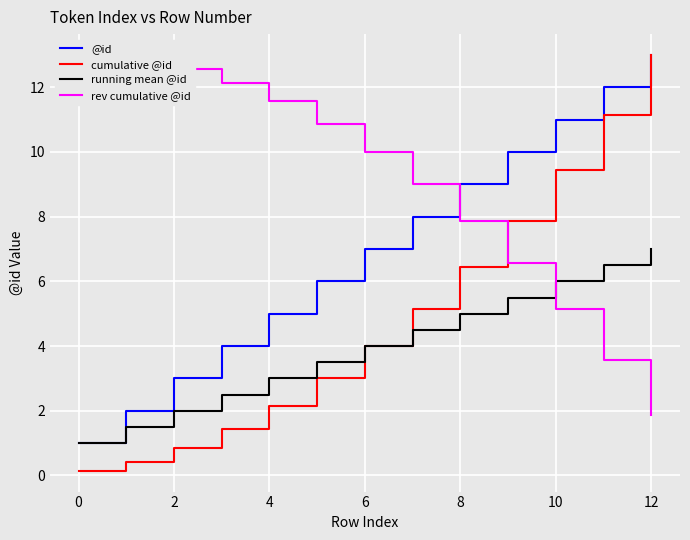

What is the lowest value of the running mean @id series?

1.0